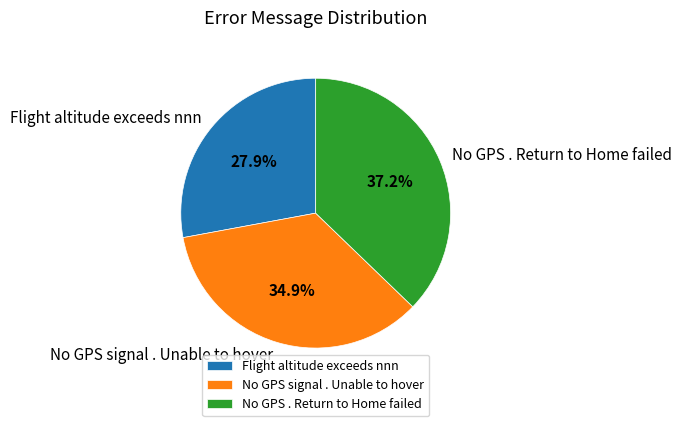

Rank the categories by value from lowest to highest.

Flight altitude exceeds nnn, No GPS signal . Unable to hover, No GPS . Return to Home failed